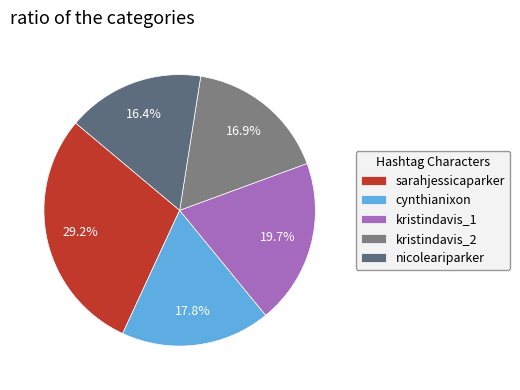

Is there any slice that represents more than half of the pie?

No